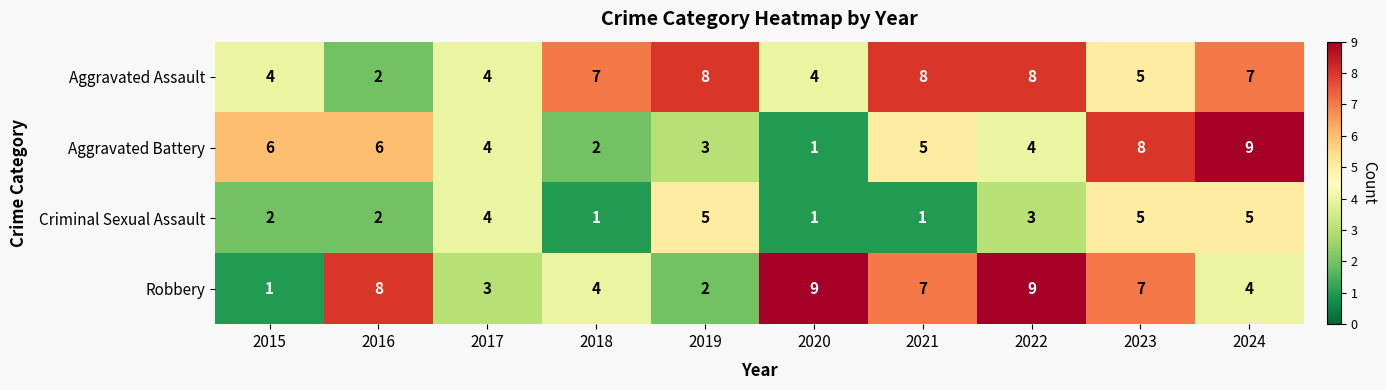

At which label does Robbery first exceed 7?

2016